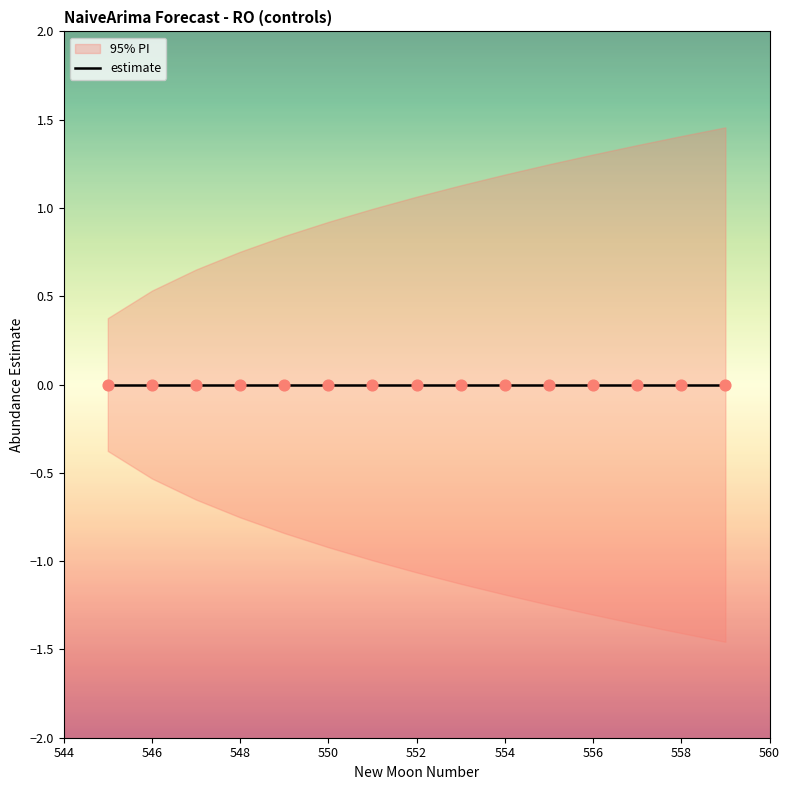

Which series reaches the minimum Y coordinate?

lower_pi